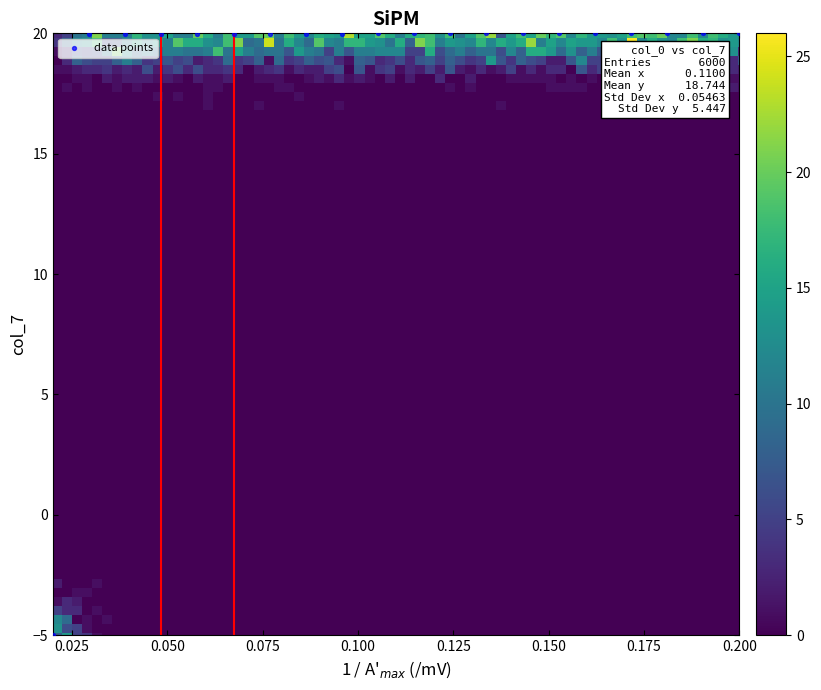

What Y value in the scatter plot is closest to 7?

-5.0